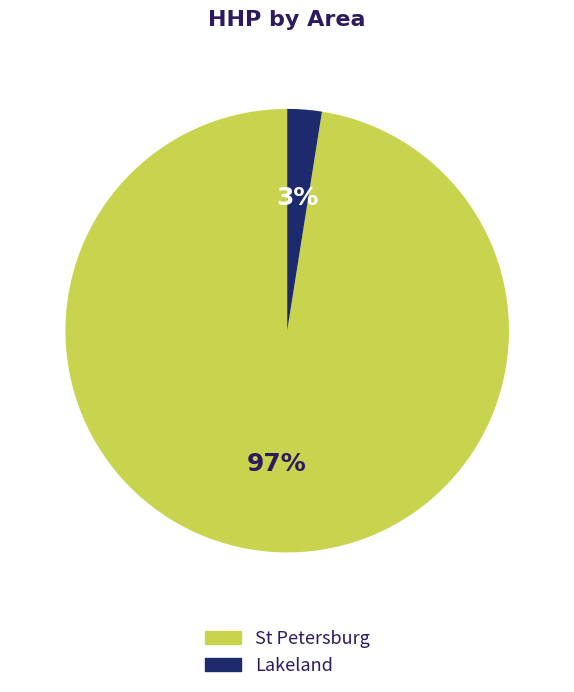

Which has a higher value, St Petersburg or Lakeland?

St Petersburg